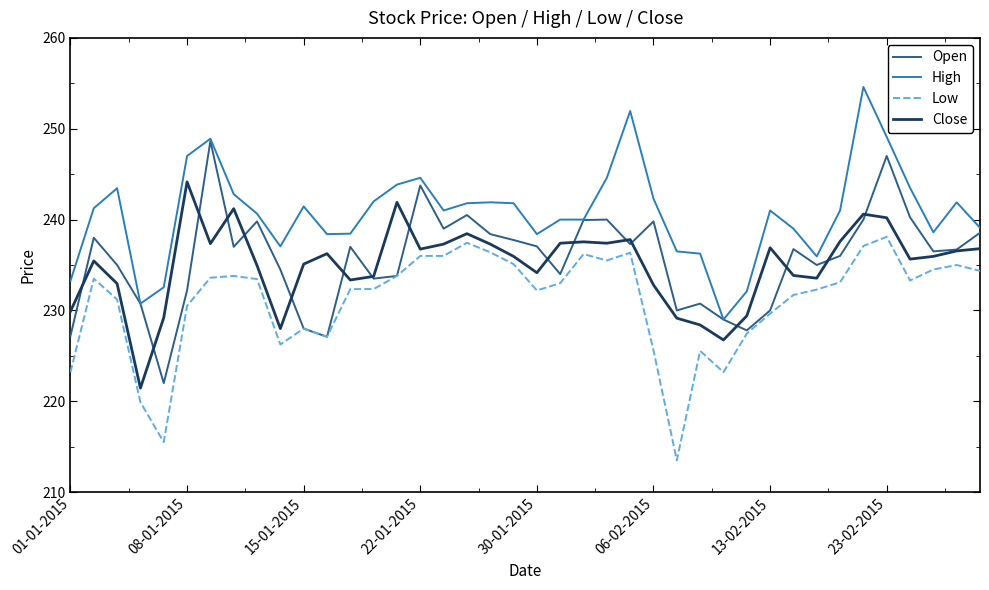

What is the smallest value displayed?

213.5